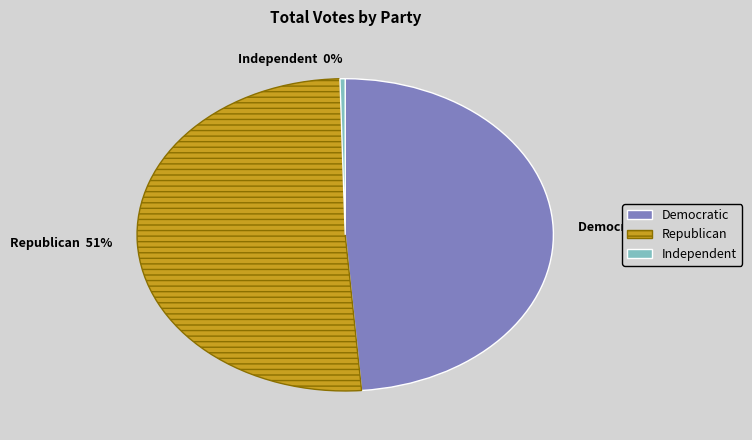

Which category accounts for the majority?

Republican